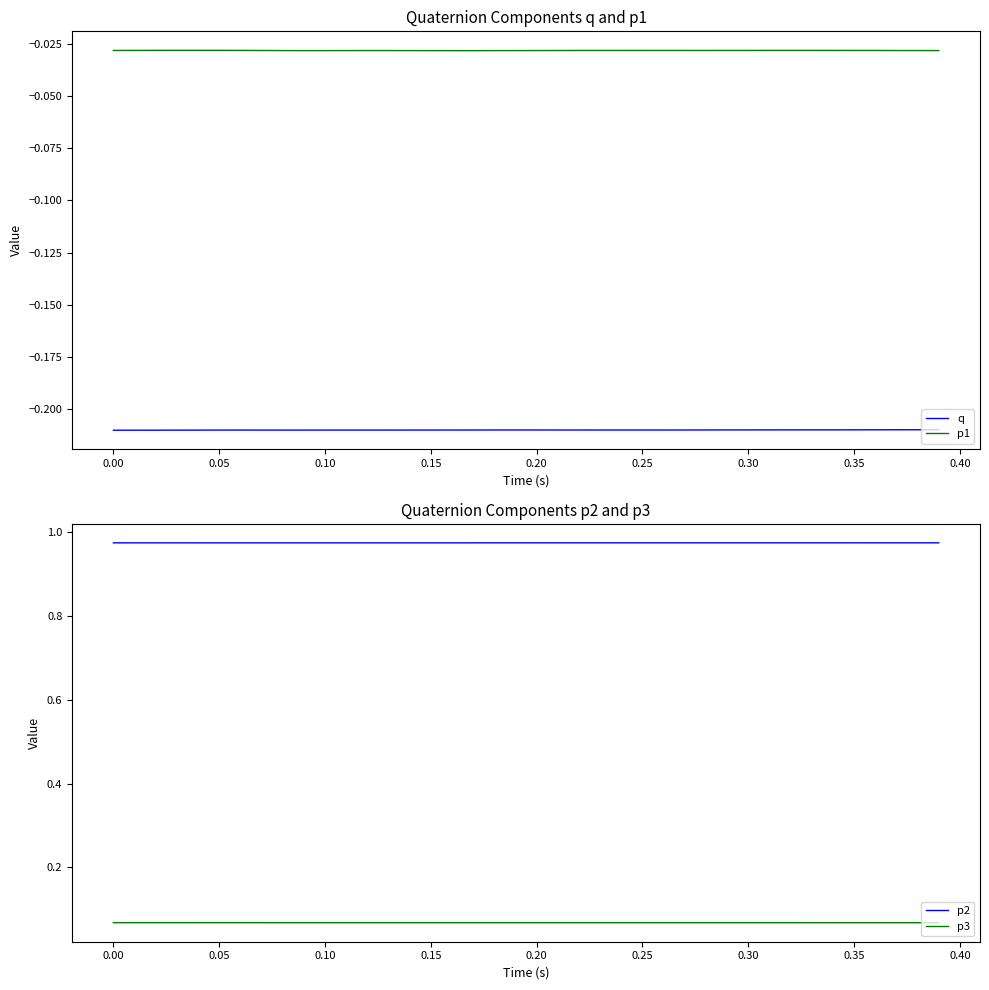

At how many categories does at least one series exceed 0?

40